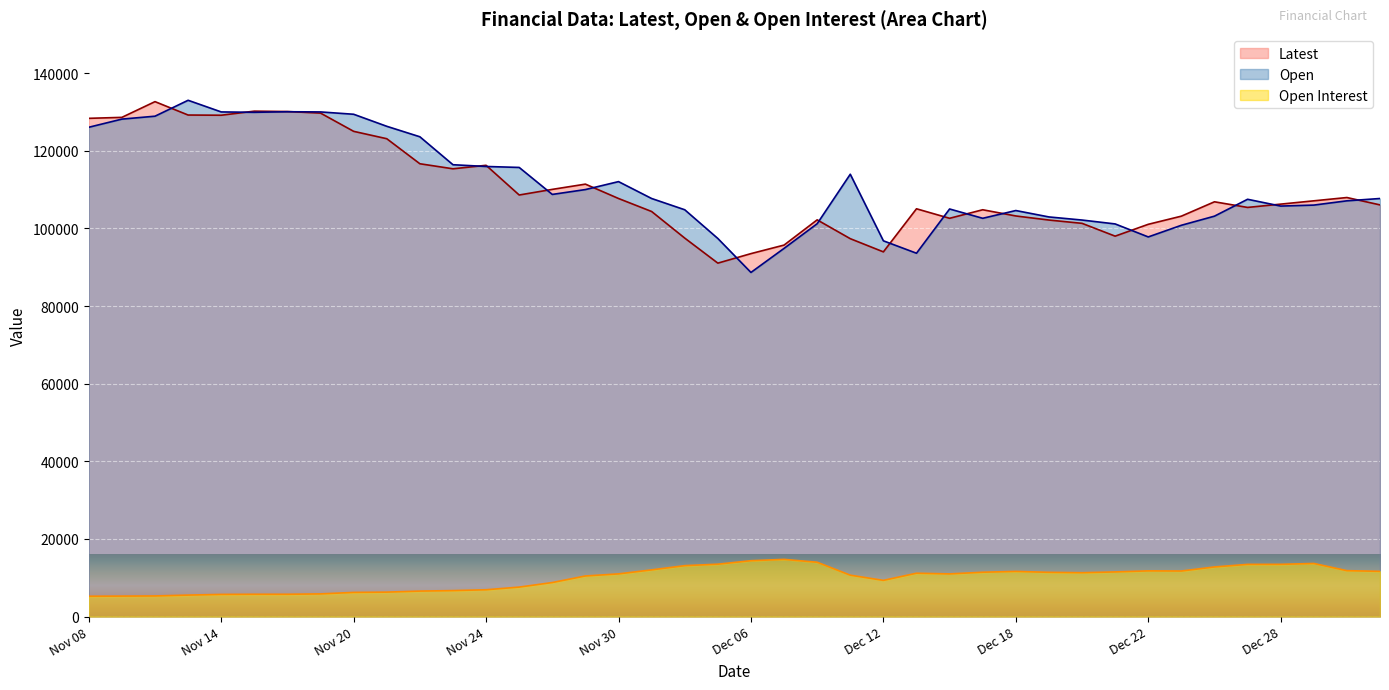

What is the value of the Latest point at the 29th from the left?

103200